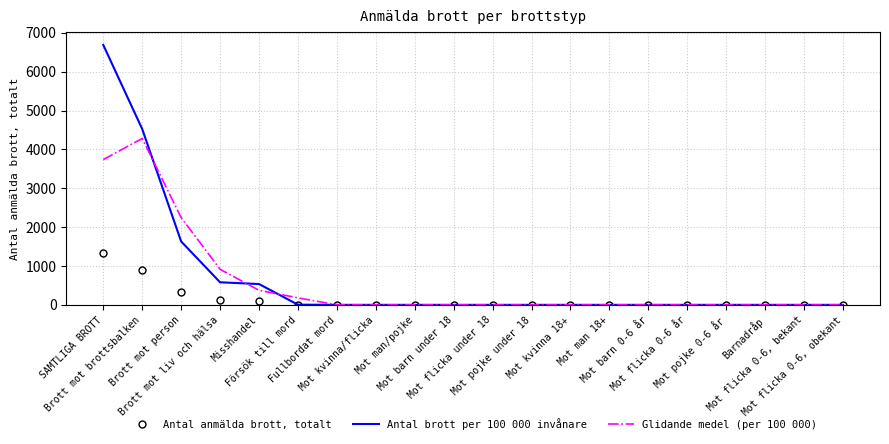

Which series has the widest spread of values?

Antal brott per 100 000 invånare